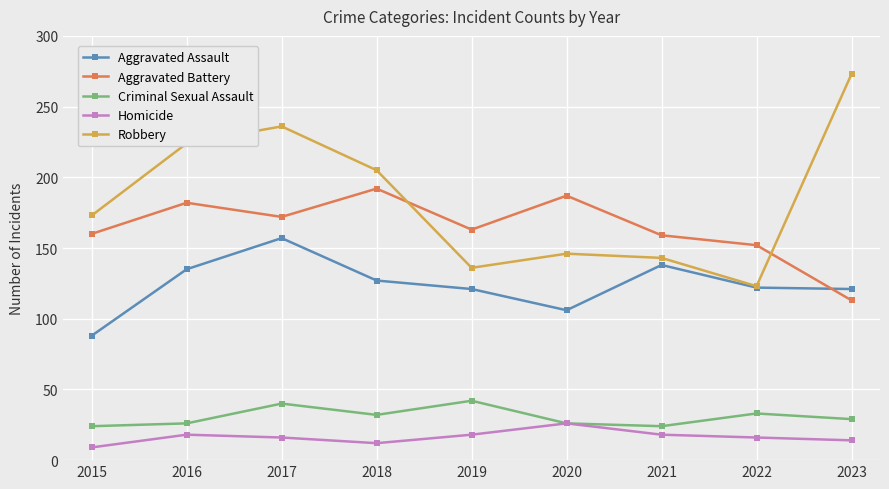

What value does the Aggravated Battery series have at 2016, to the nearest 5?

180